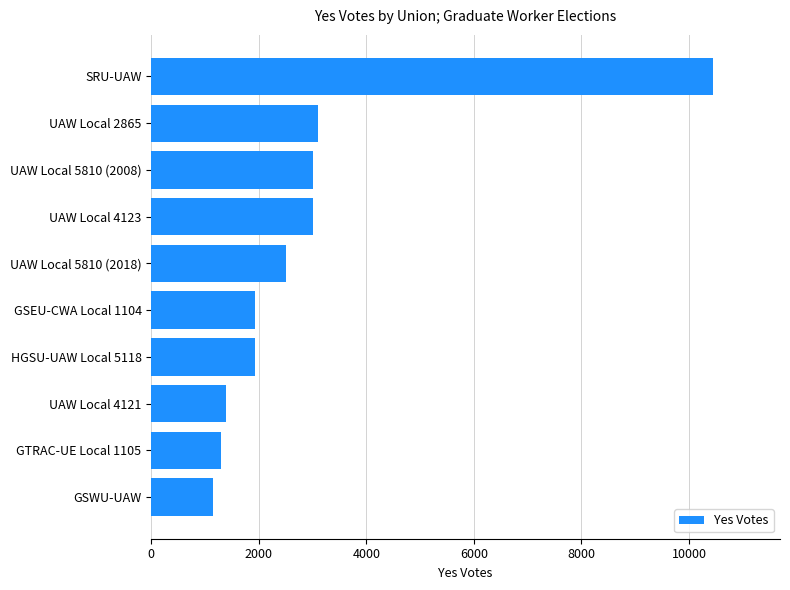

What is the minimum value shown in the chart?

1142